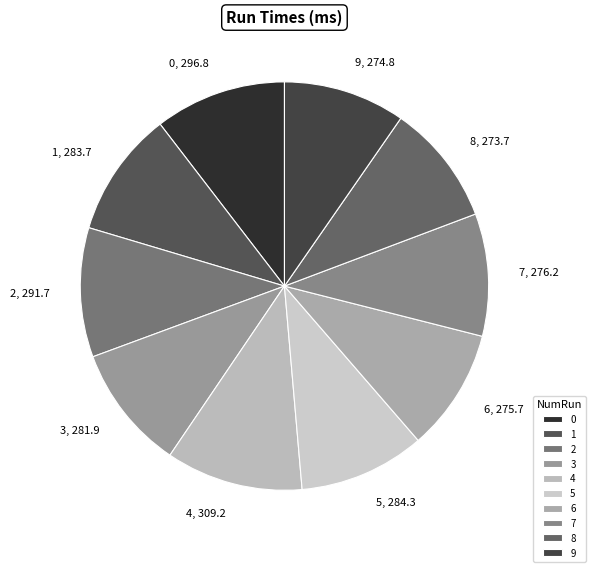

Does 3 represent more than half of the total?

No